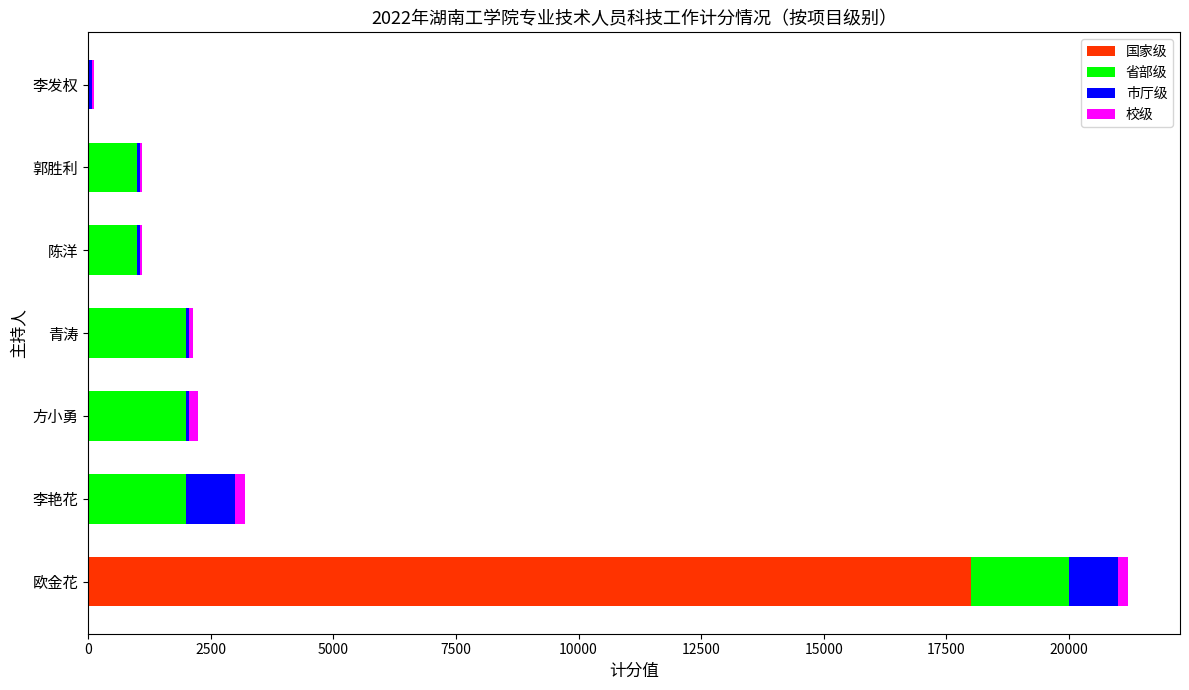

At which label does 国家级 reach its peak?

欧金花